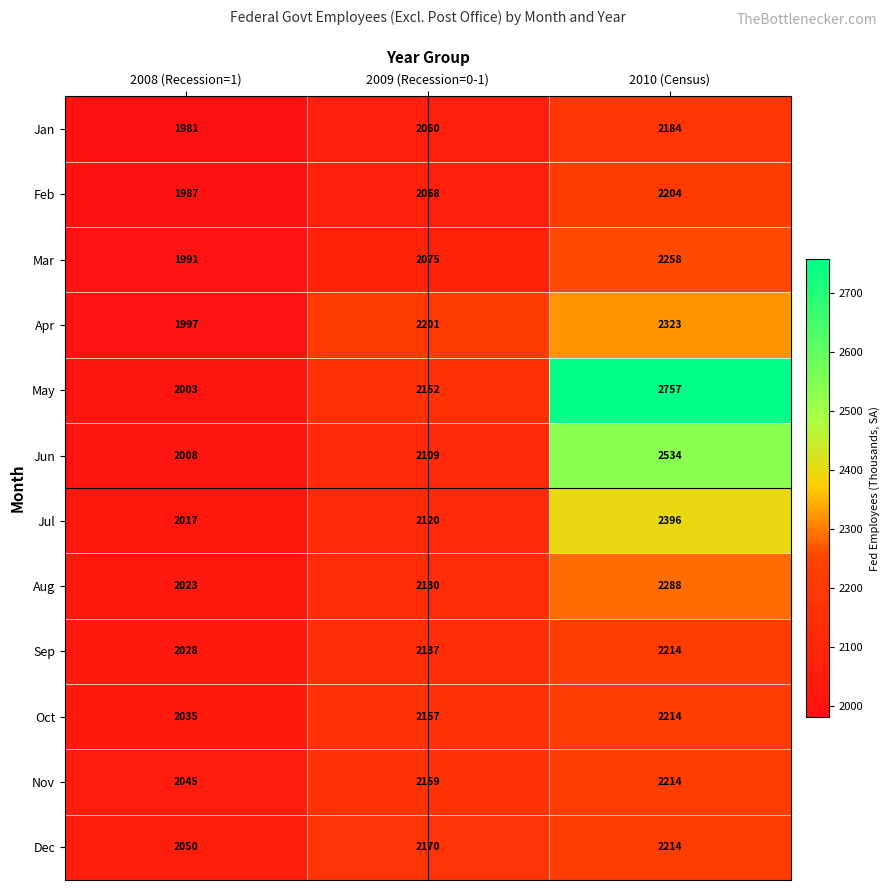

What is the difference between the maximum and minimum values in the Aug series?

265